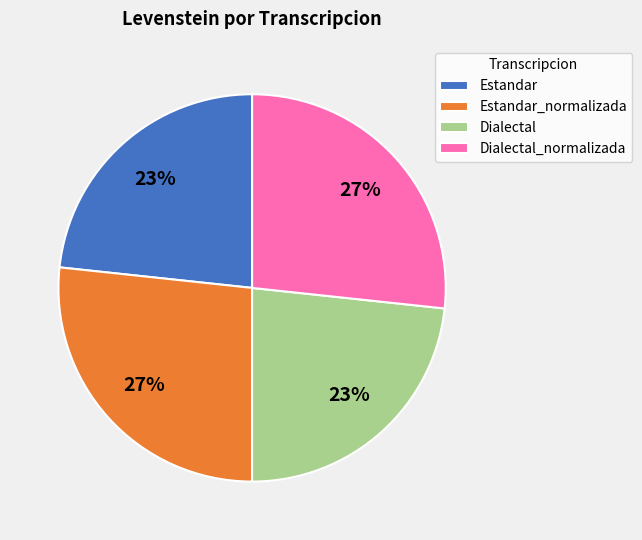

Do Dialectal and Estandar together represent more than half of the pie?

No